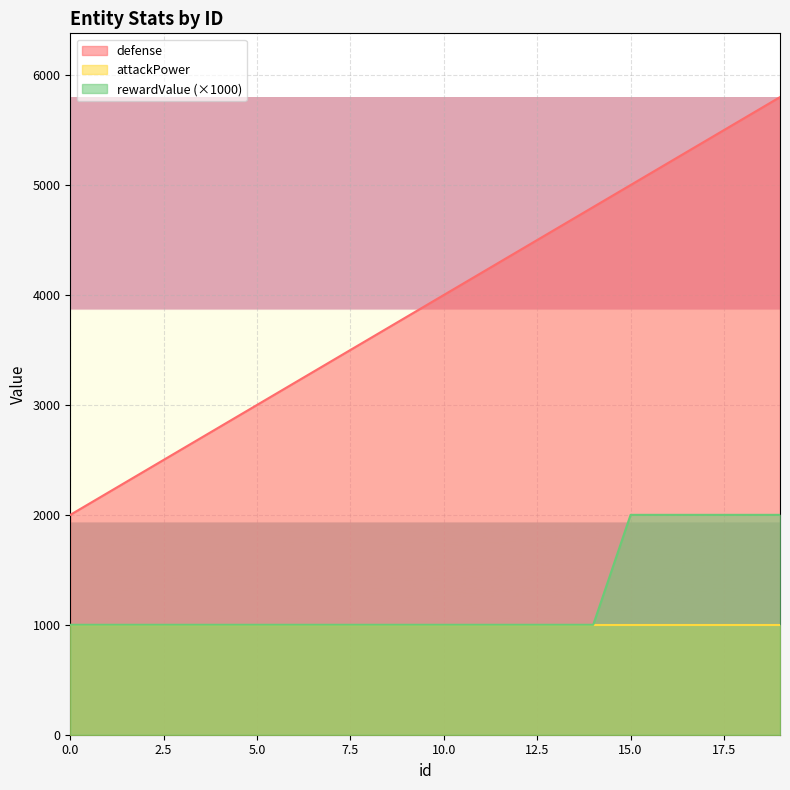

True or false: rewardValue has a value of 1000 at 7.

True